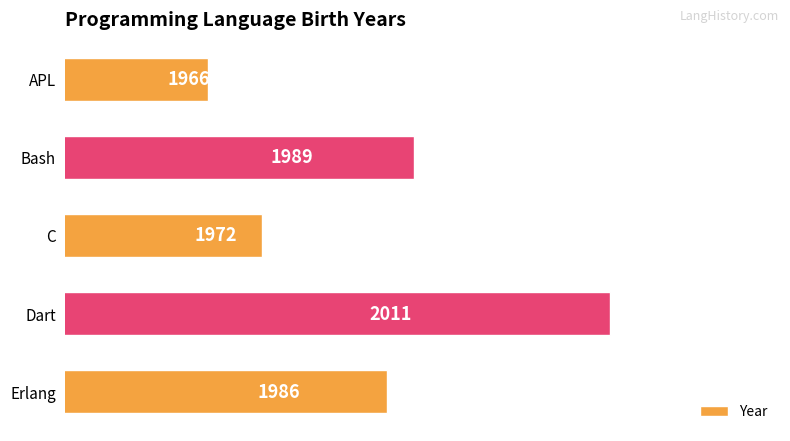

What is the sum of all values?

9924